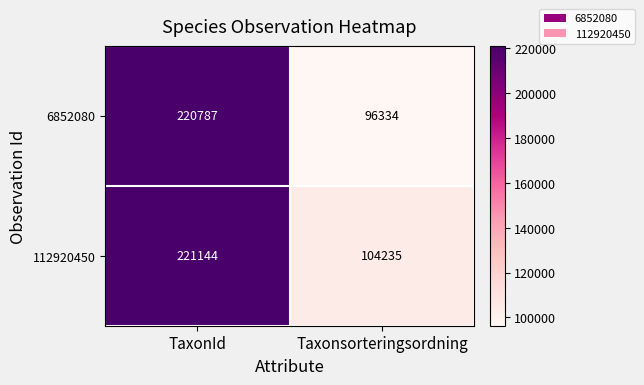

Reading right to left, extract all data points from this chart.

6852080: Taxonsorteringsordning=96334	TaxonId=220787
112920450: Taxonsorteringsordning=104235	TaxonId=221144